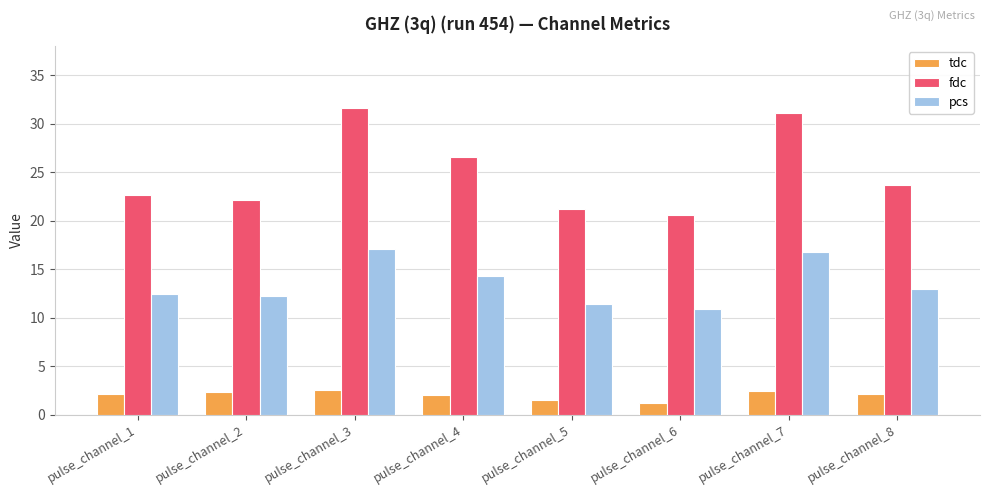

How many categories are shown in the chart?

8